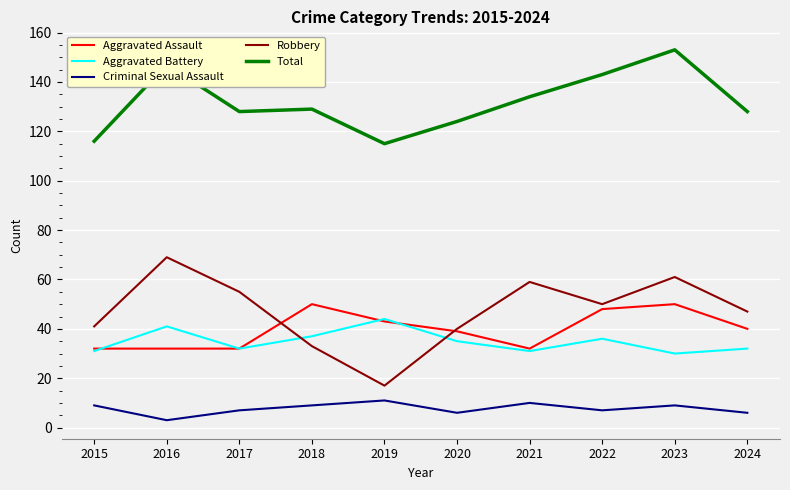

Which label corresponds to the largest value in the chart?

2023